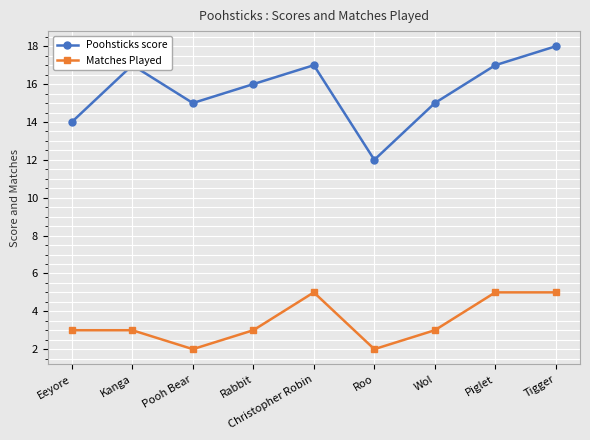

True or false: Matches Played has more than 0 interior local peaks.

True